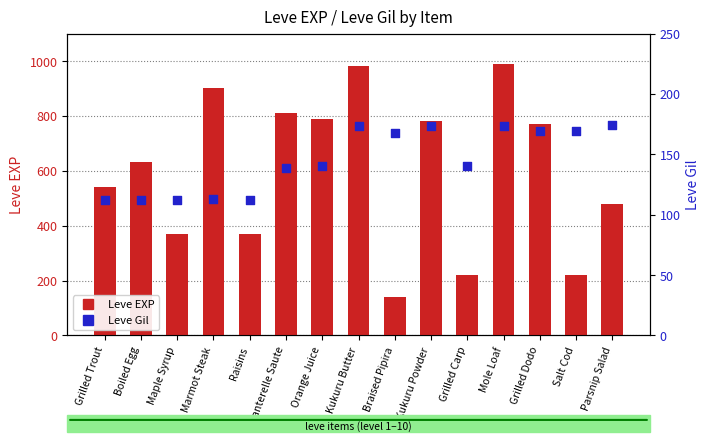

Which series reaches the minimum Y coordinate?

Leve Gil